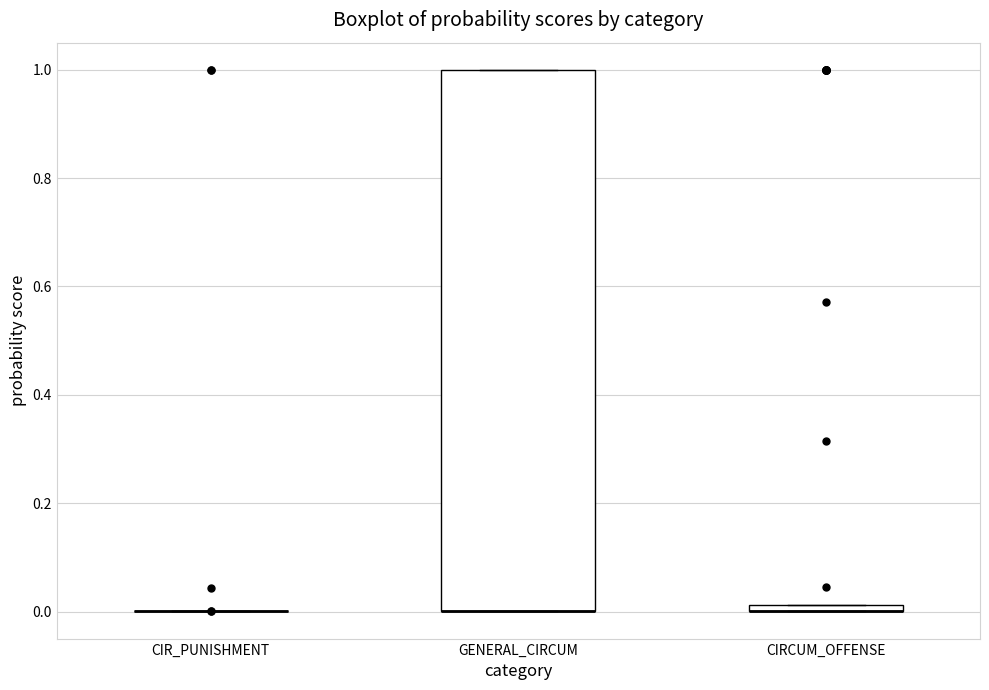

Comparing the boxes themselves (not the whiskers), which one is the tallest?

GENERAL_CIRCUM